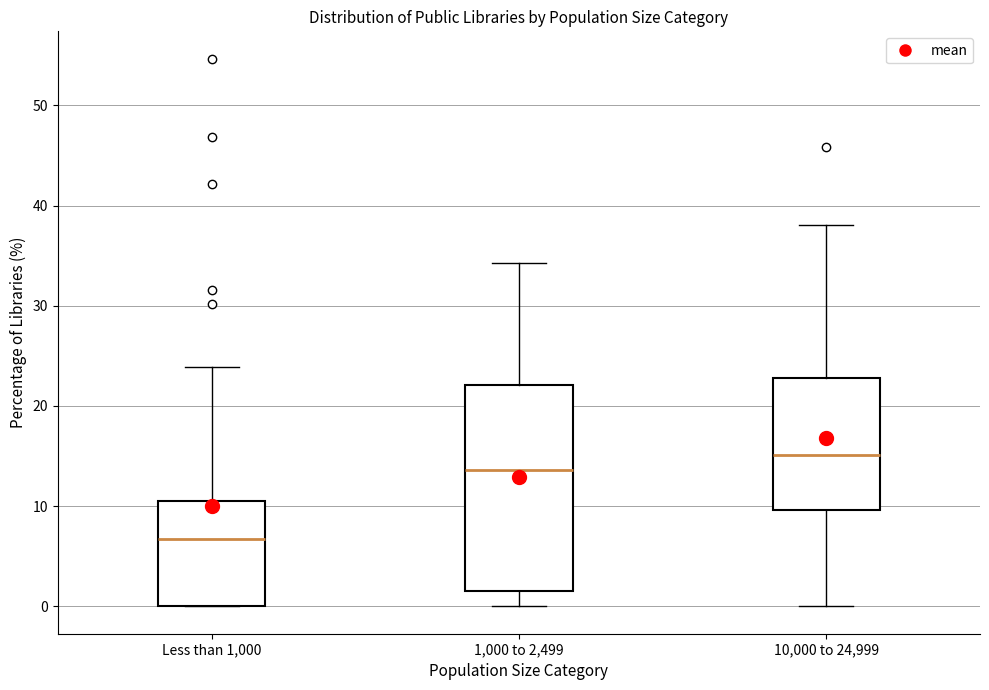

Reading left to right, transcribe this box plot: for each box, give where its median line is, the range the box spans, and where its two whiskers end, as read against the y-axis. The values are not printed on the chart, so give them approximately, as read against the axis.

Less than 1,000: median 7, box 0 to 11, whiskers 0 to 24
1,000 to 2,499: median 14, box 1 to 22, whiskers 0 to 34
10,000 to 24,999: median 15, box 10 to 23, whiskers 0 to 38